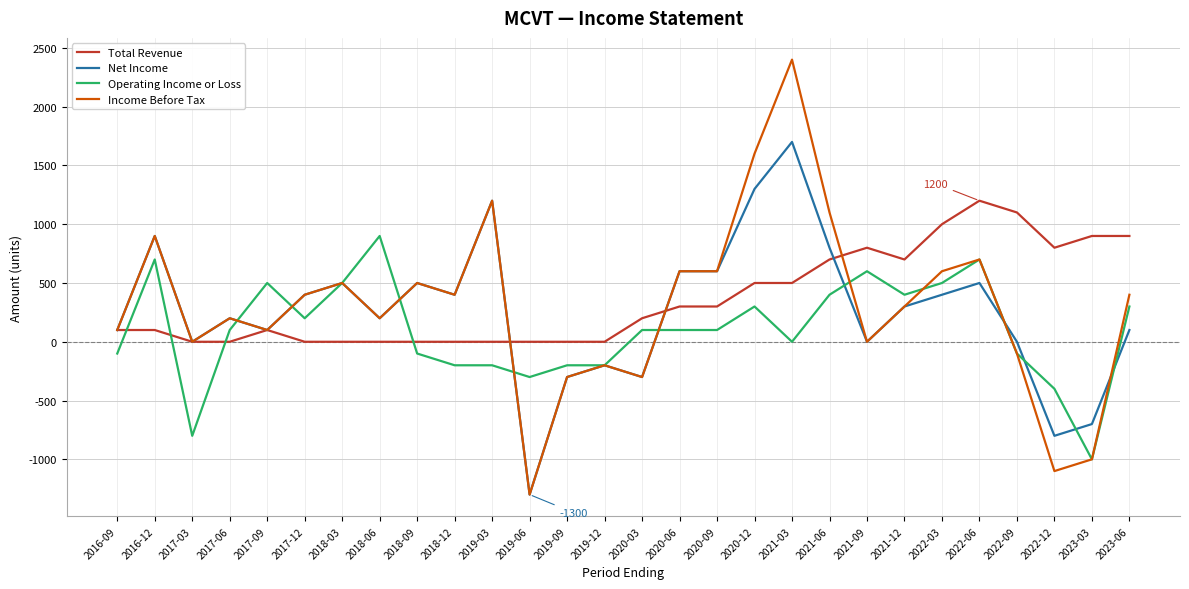

Which category has the highest value in the Net Income series?

2021-03